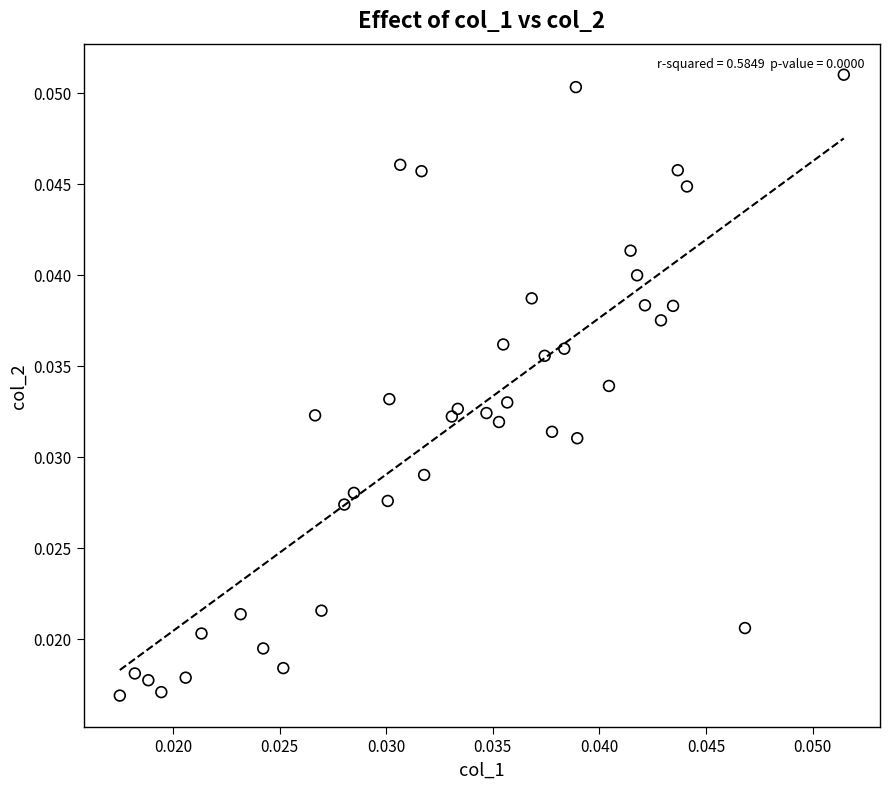

How many data points are displayed?

40